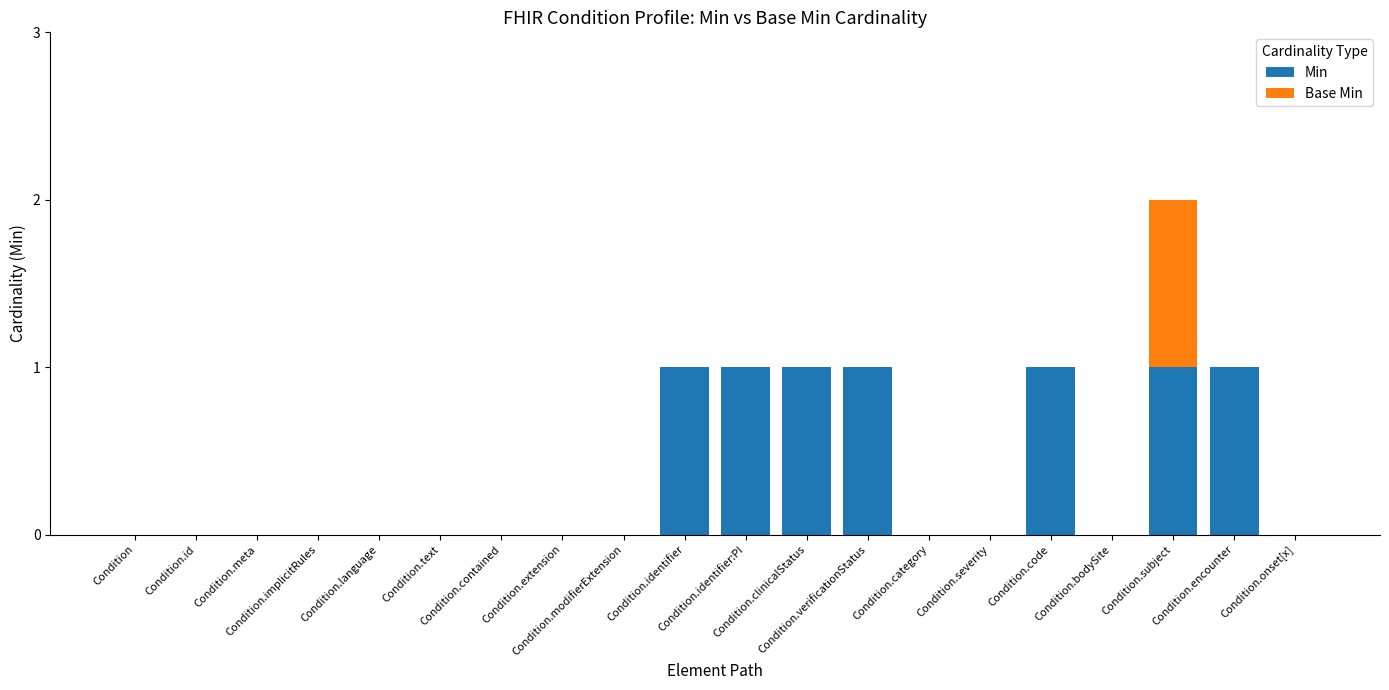

What is the sum of all Min values?

7